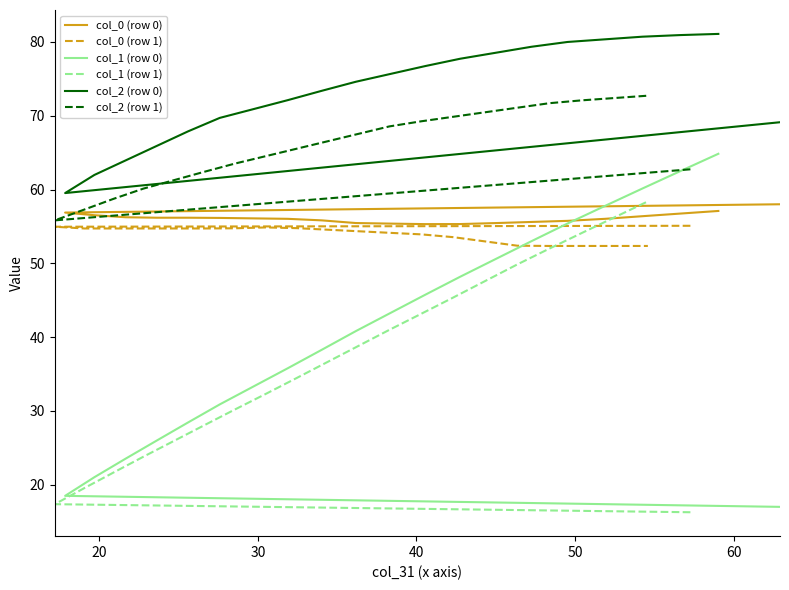

At which label does col_2 (row 1) reach its minimum?

20